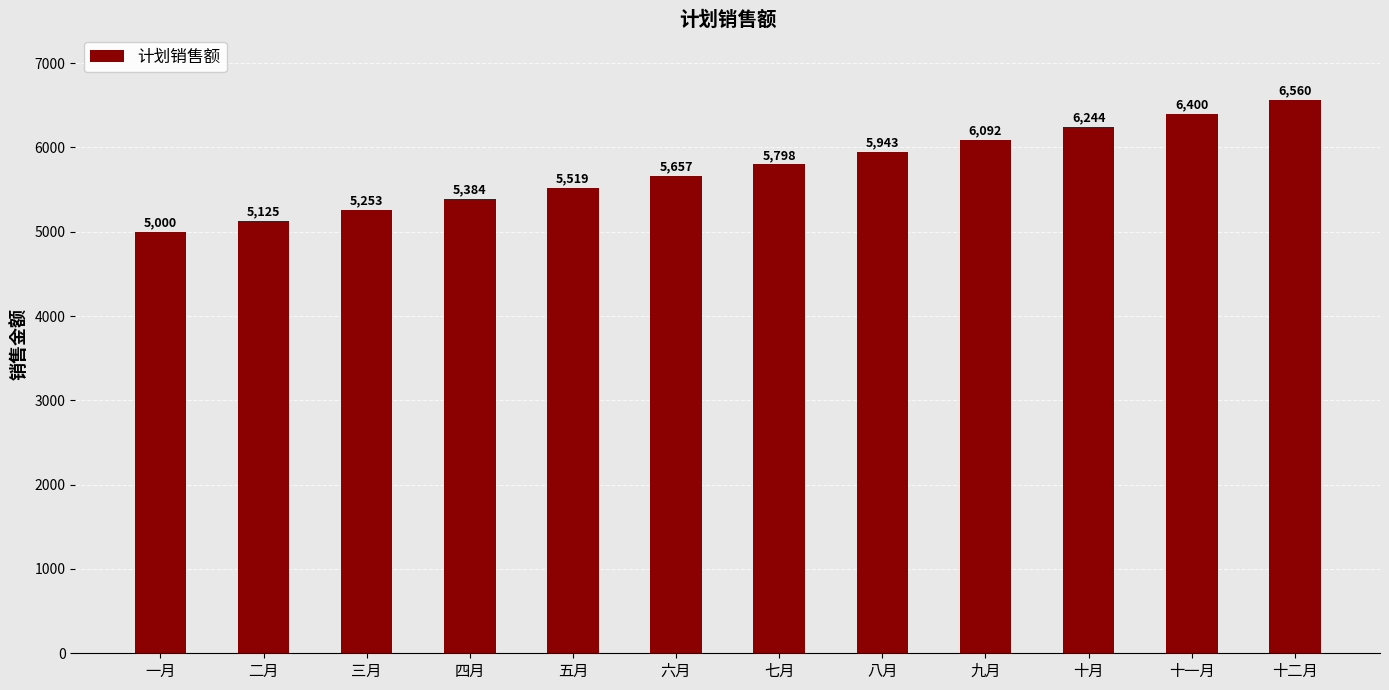

Which has a higher value, 八月 or 十二月?

十二月